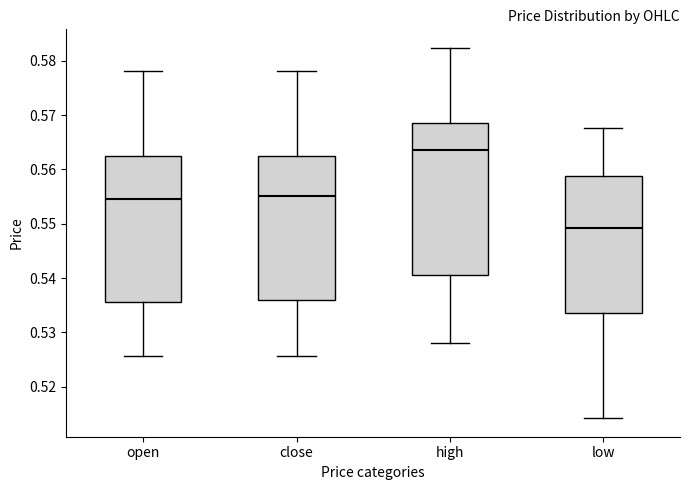

Reading left to right, transcribe this box plot: for each box, give where its median line is, the range the box spans, and where its two whiskers end, as read against the y-axis. The values are not printed on the chart, so give them approximately, as read against the axis.

open: median 0.555, box 0.536 to 0.563, whiskers 0.526 to 0.578
close: median 0.555, box 0.536 to 0.563, whiskers 0.526 to 0.578
high: median 0.564, box 0.541 to 0.569, whiskers 0.528 to 0.582
low: median 0.549, box 0.534 to 0.559, whiskers 0.514 to 0.568